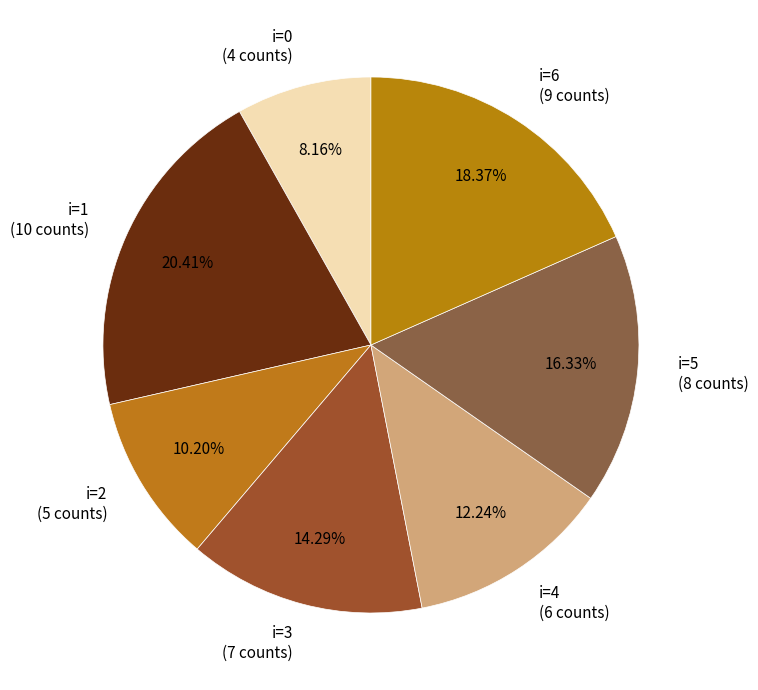

Rank the categories by value from lowest to highest.

i=0 (4 counts), i=2 (5 counts), i=4 (6 counts), i=3 (7 counts), i=5 (8 counts), i=6 (9 counts), i=1 (10 counts)